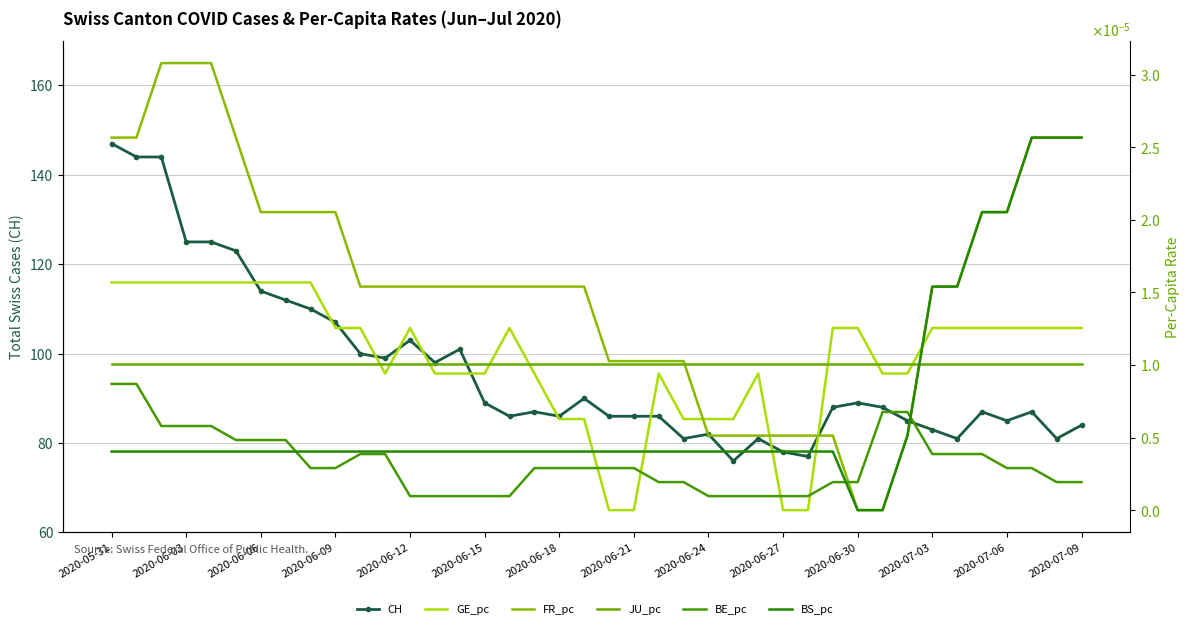

What position from the right is 2020-06-21?

19